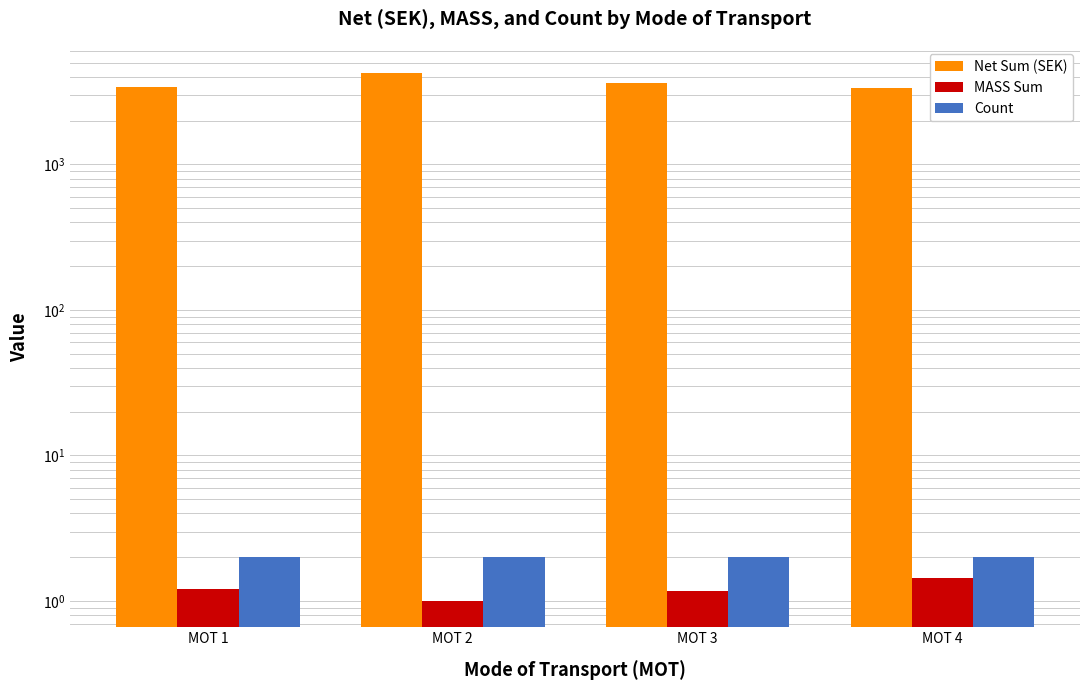

Which series has the largest total across all categories?

Net Sum (SEK)